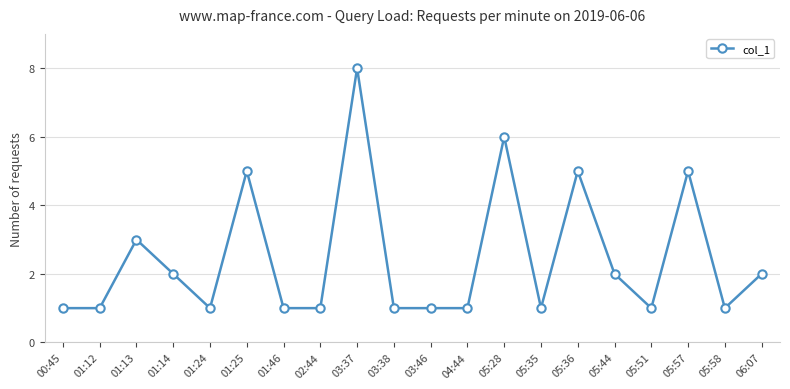

What is the difference between the values at 03:37 and 03:38?

7